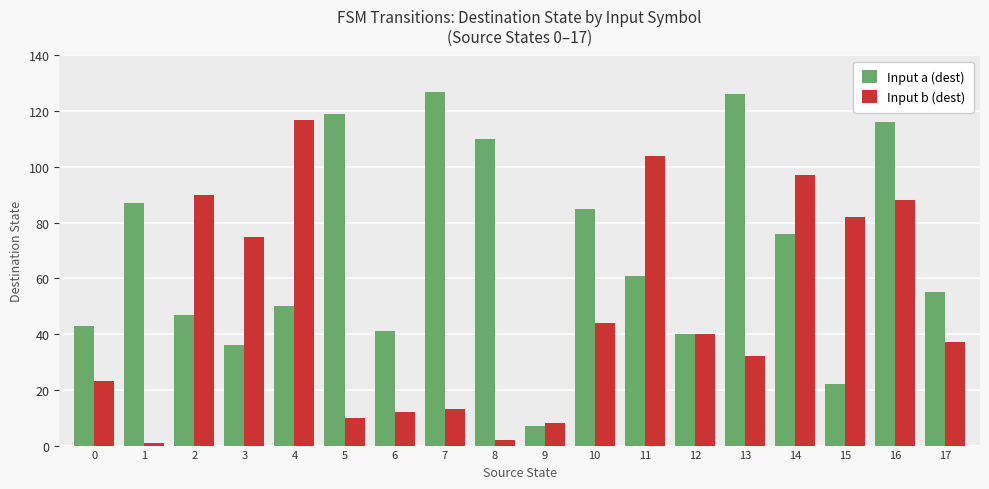

Reading right to left, list all the values displayed in this chart.

Input a (dest): 55	116	22	76	126	40	61	85	7	110	127	41	119	50	36	47	87	43
Input b (dest): 37	88	82	97	32	40	104	44	8	2	13	12	10	117	75	90	1	23